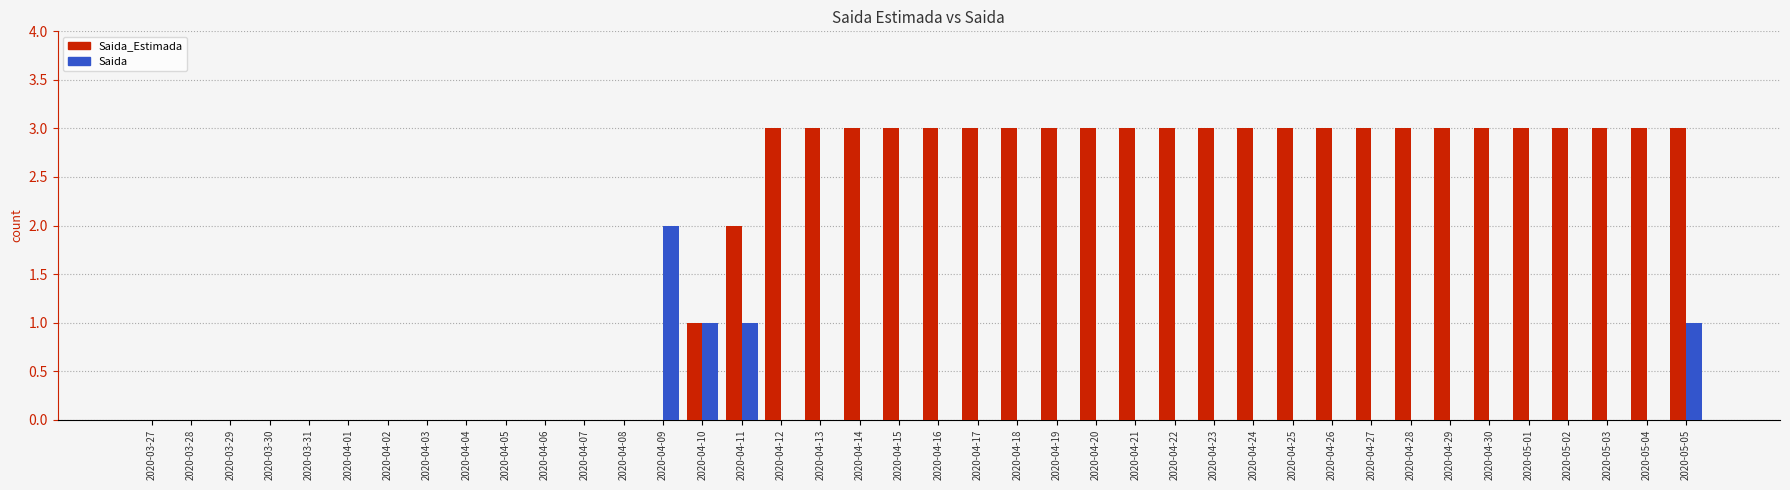

Which series changed the most between 2020-04-04 and 2020-05-02?

Saida_Estimada